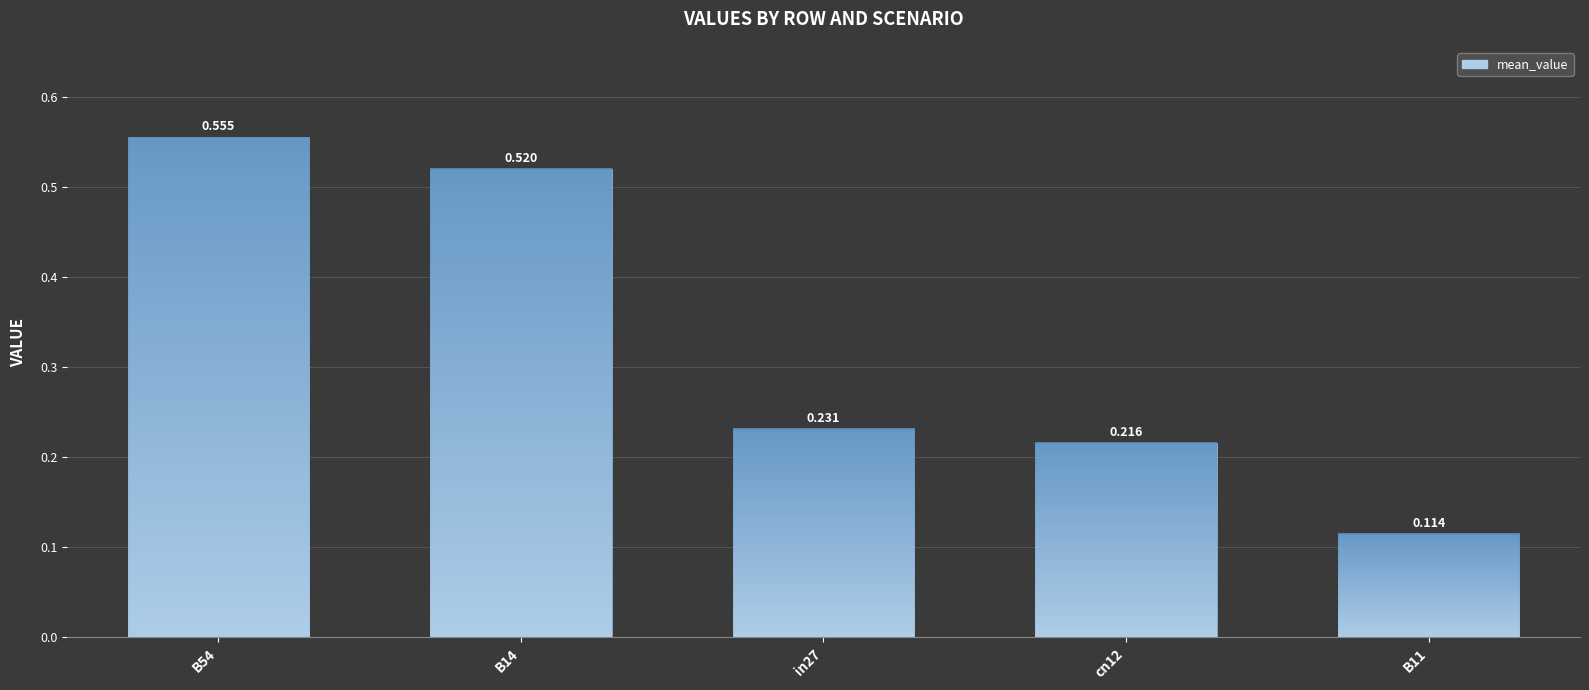

What is the label of the 5th bar from the right?

B54